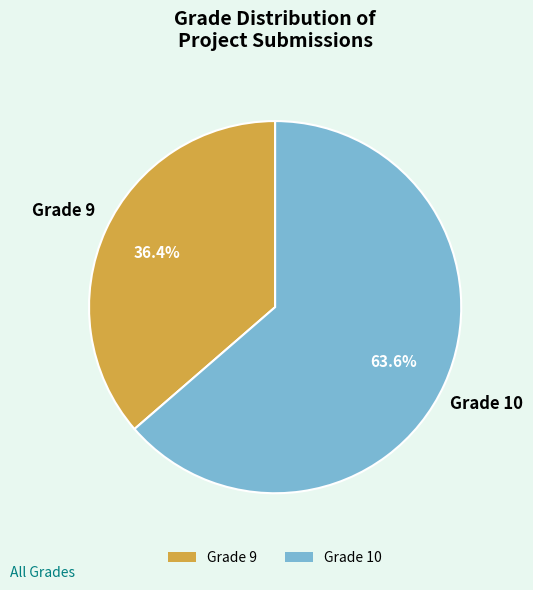

Which category accounts for the majority?

Grade 10